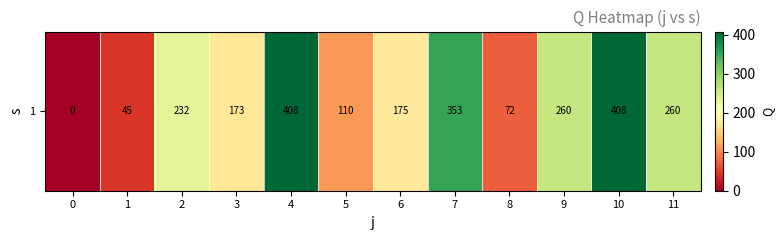

Reading left to right, list all the values displayed in this chart.

0.0	45.3	232.4	173.0	407.6	109.8	175.1	353.0	72.1	259.9	407.6	259.9